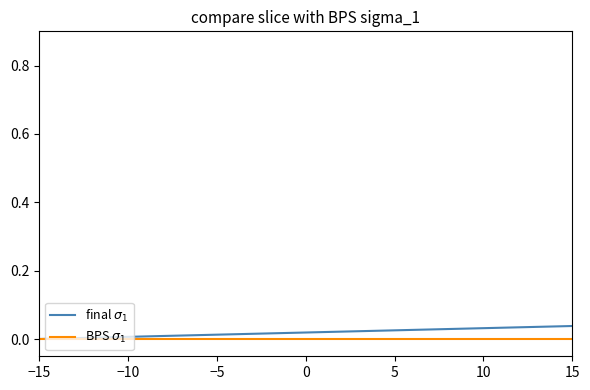

How many lines are shown in the chart?

2